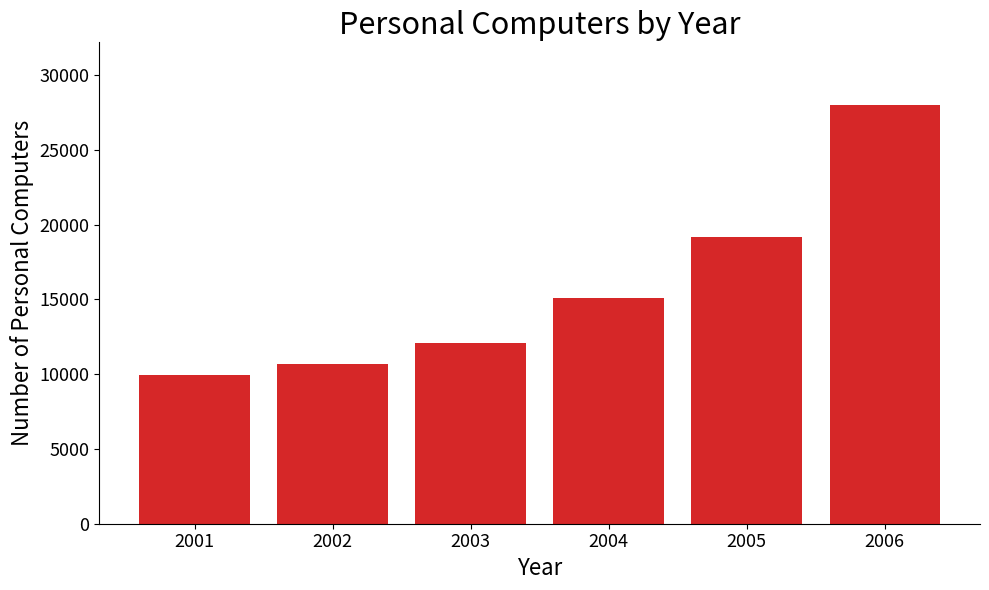

The value at 2001 is 5113. True or false?

False